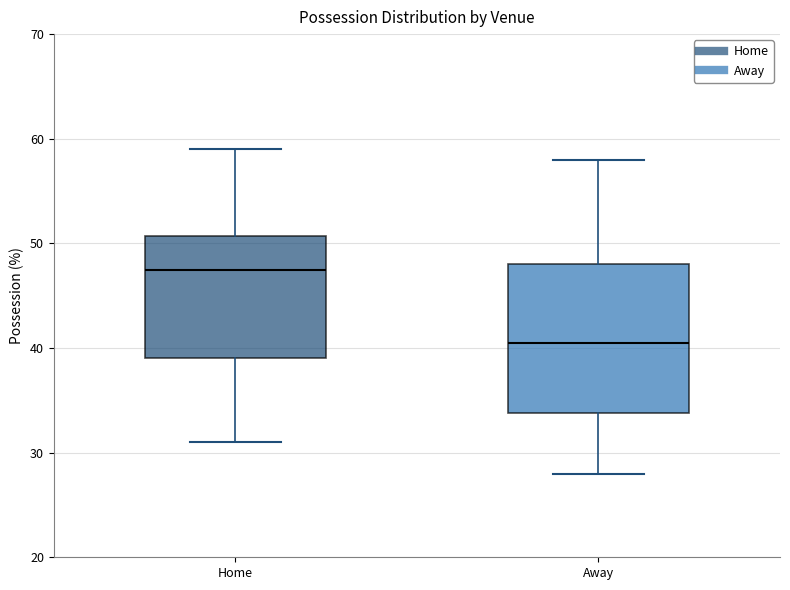

Reading left to right, transcribe this box plot: for each box, give where its median line is, the range the box spans, and where its two whiskers end, as read against the y-axis. The values are not printed on the chart, so give them approximately, as read against the axis.

Home: median 48, box 39 to 51, whiskers 31 to 59
Away: median 41, box 34 to 48, whiskers 28 to 58